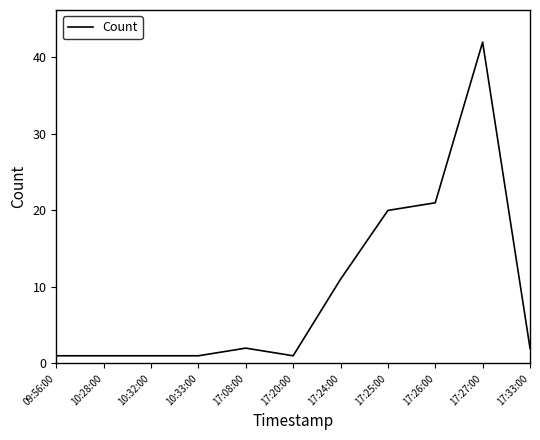

What is the sum of the values at 17:27:00 and 17:25:00?

62